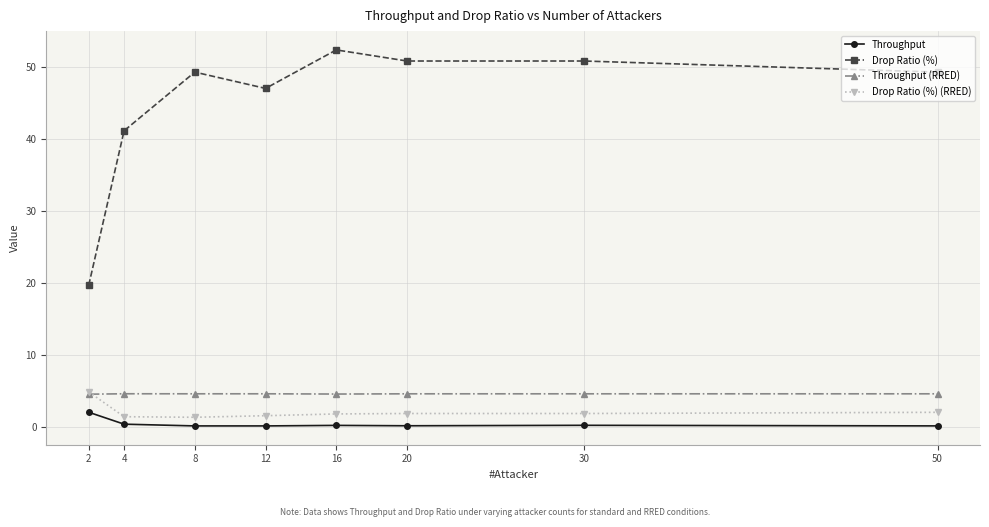

True or false: Throughput (RRED) has more than 0 interior local peaks.

True